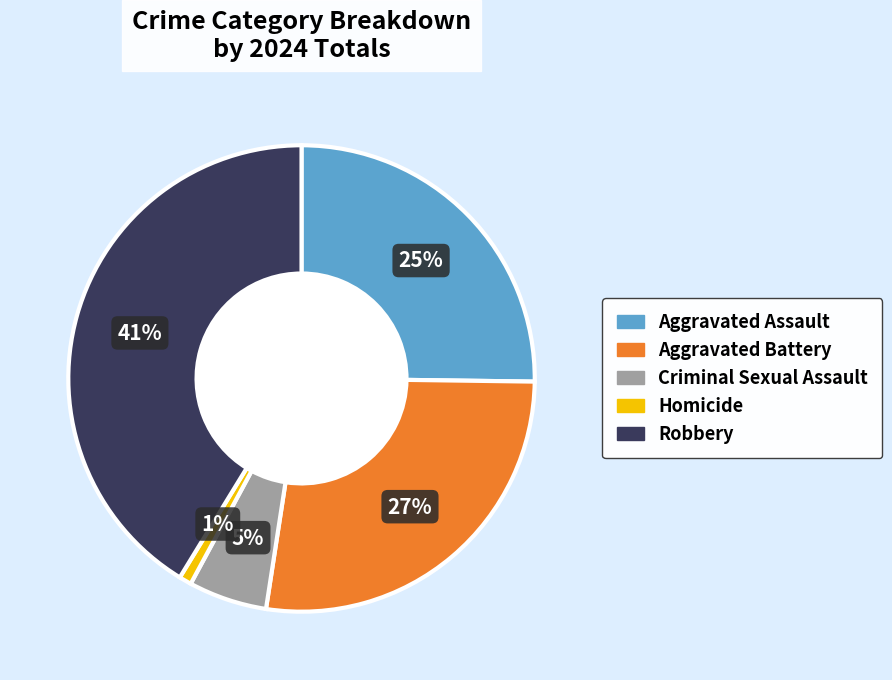

Rank the categories by value from highest to lowest.

Robbery, Aggravated Battery, Aggravated Assault, Criminal Sexual Assault, Homicide